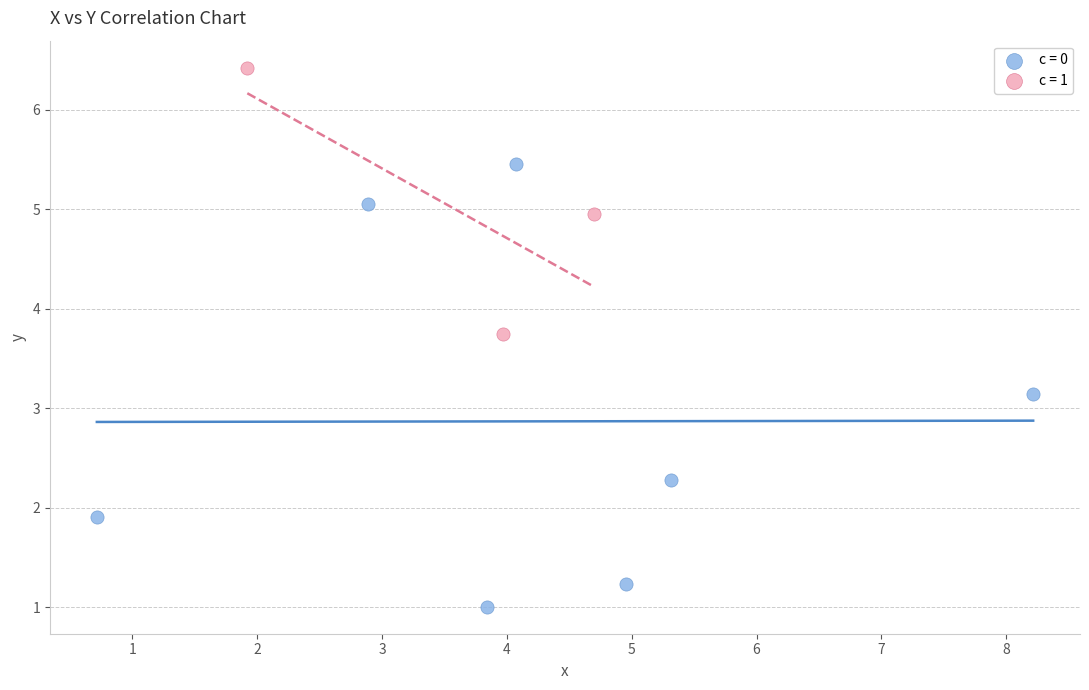

Which series contains the lowest Y value?

c = 0